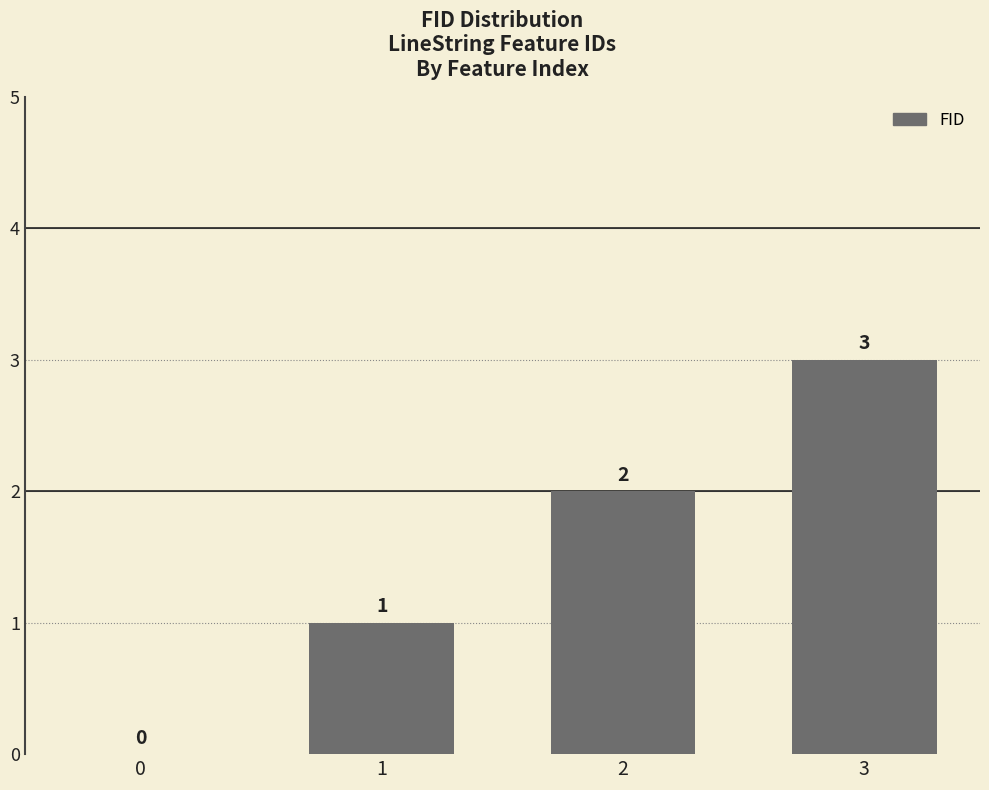

How many values are between 1 and 3?

3